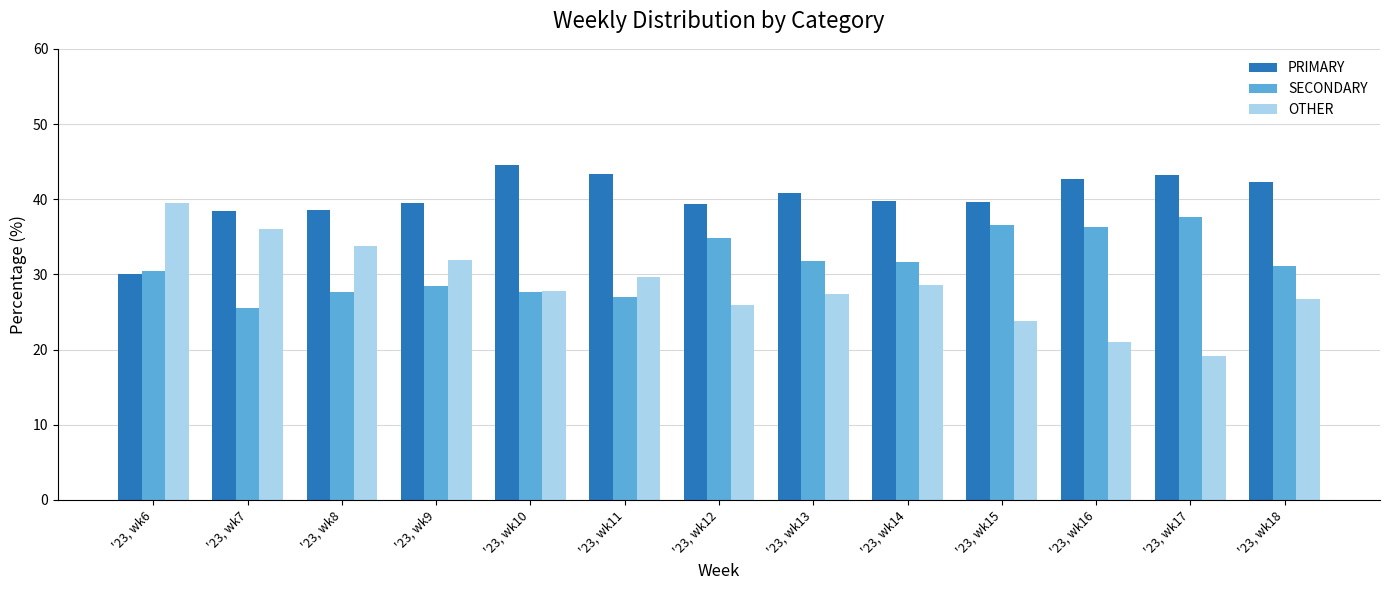

The value of PRIMARY at '23, wk8 is 25.3. True or false?

False